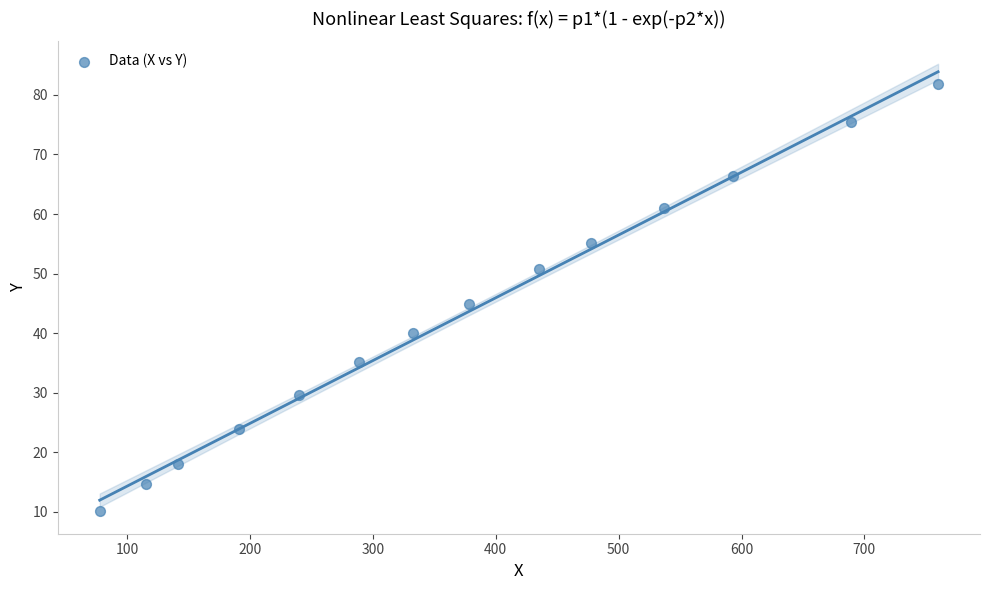

What is the range of X values (max minus min)?

682.4